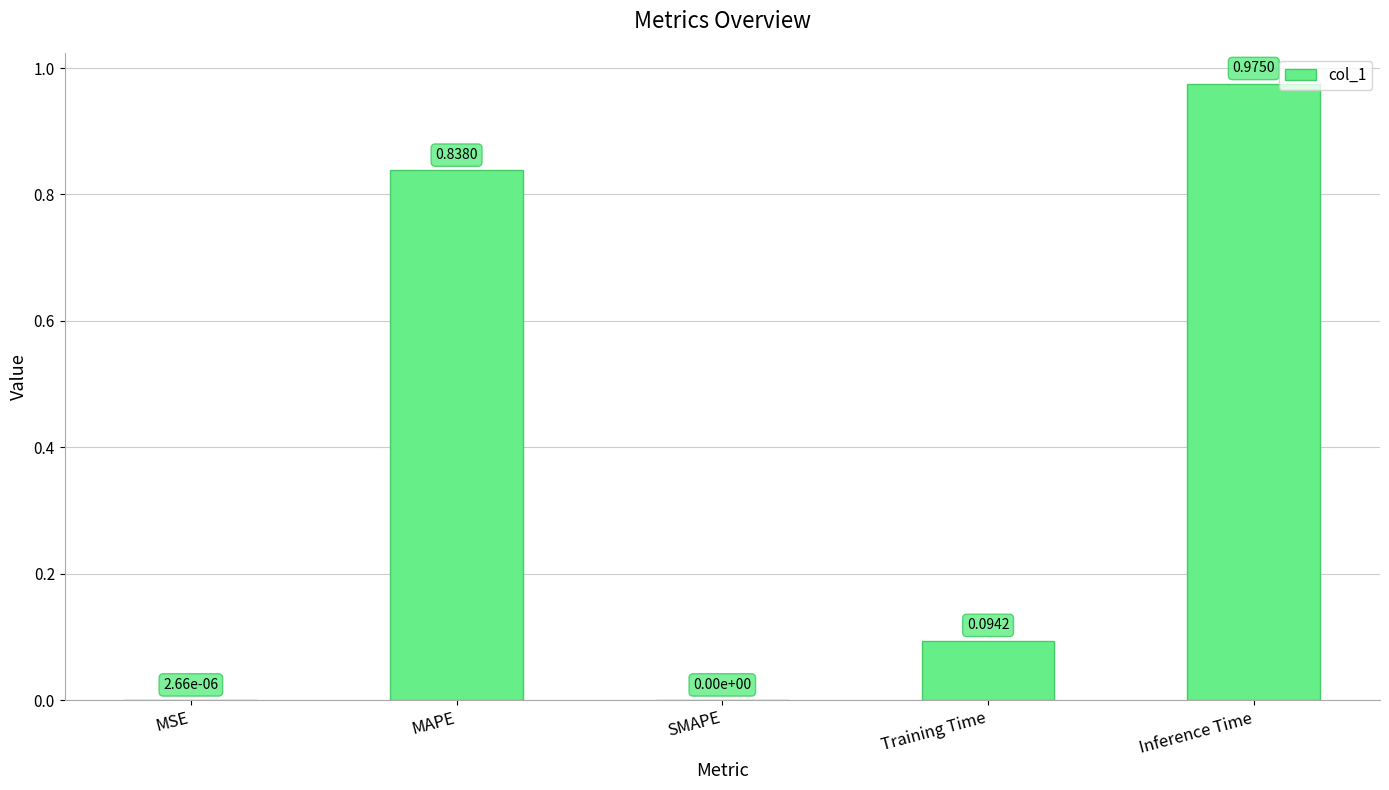

Which category has the highest value across all series?

Inference Time